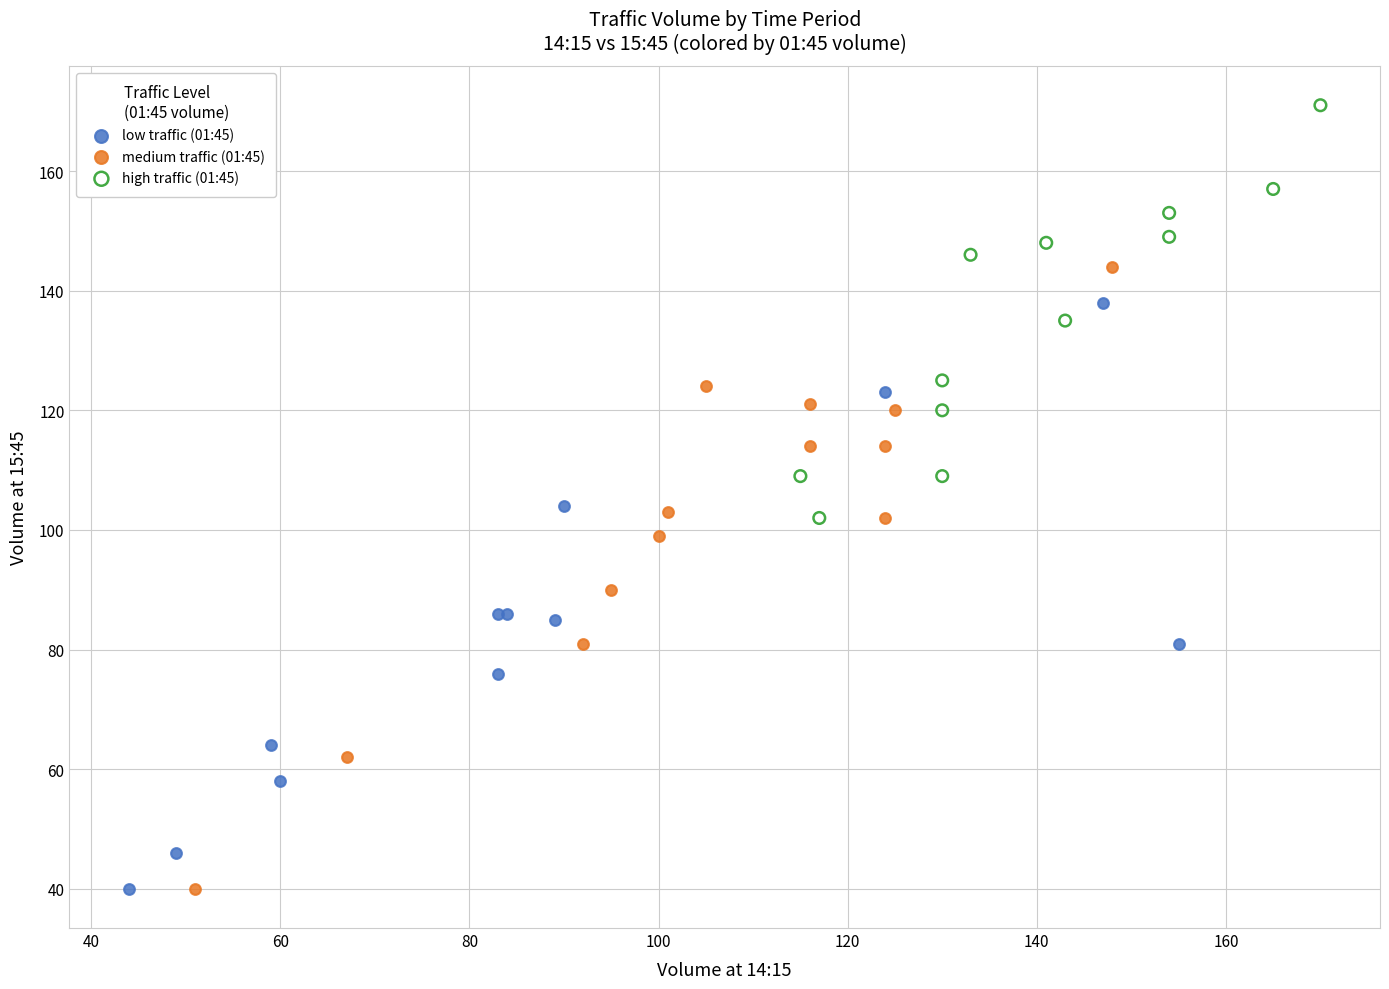

What are all the series names shown in the legend?

low traffic (01:45), medium traffic (01:45), high traffic (01:45)